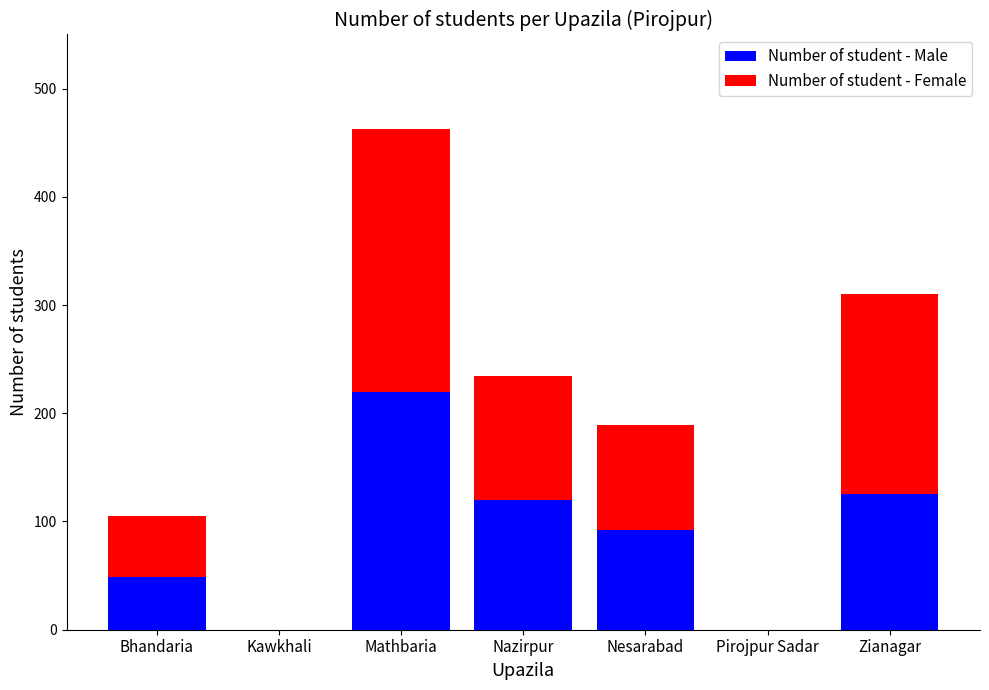

The value of Number of student - Male at Zianagar is 215. True or false?

False